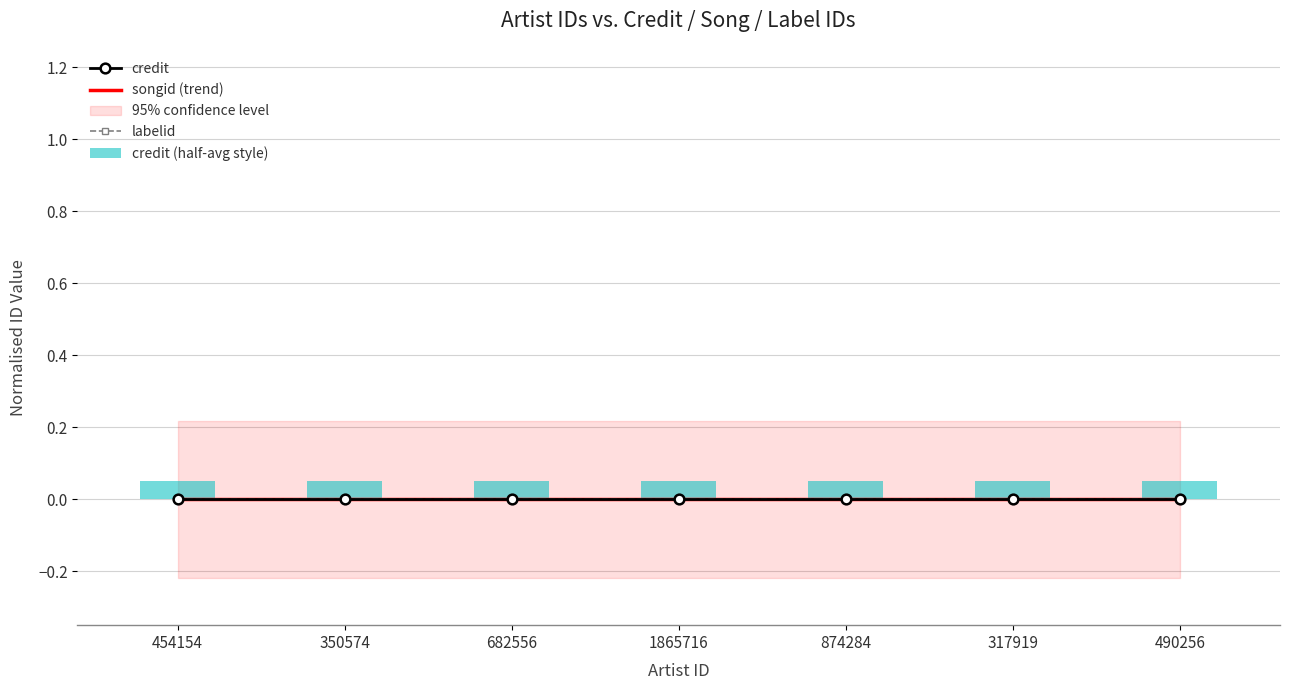

At which label is credit closest to 0?

454154